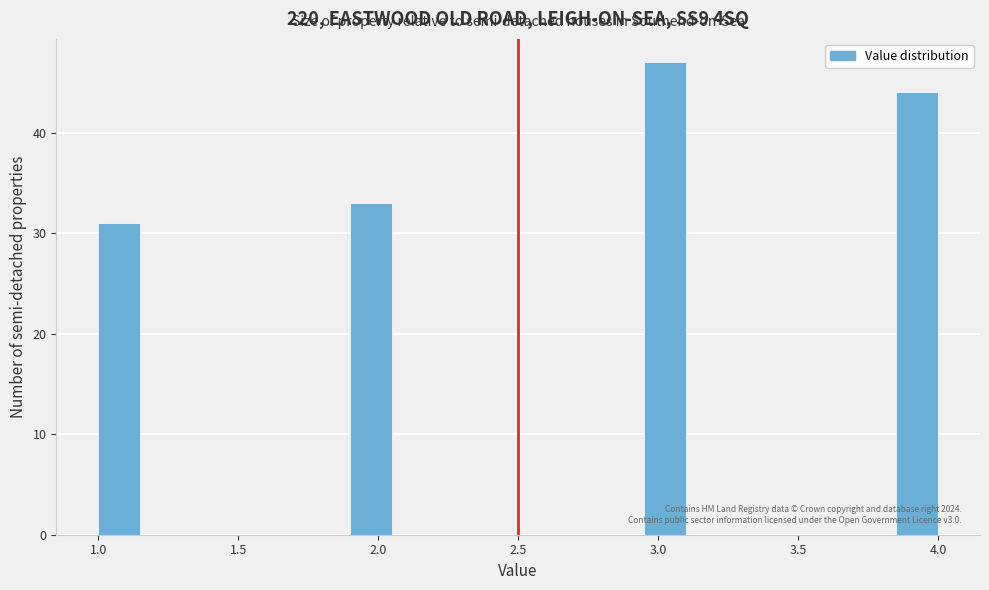

Read against the x-axis, roughly where is the centre of the tallest bar?

3.05